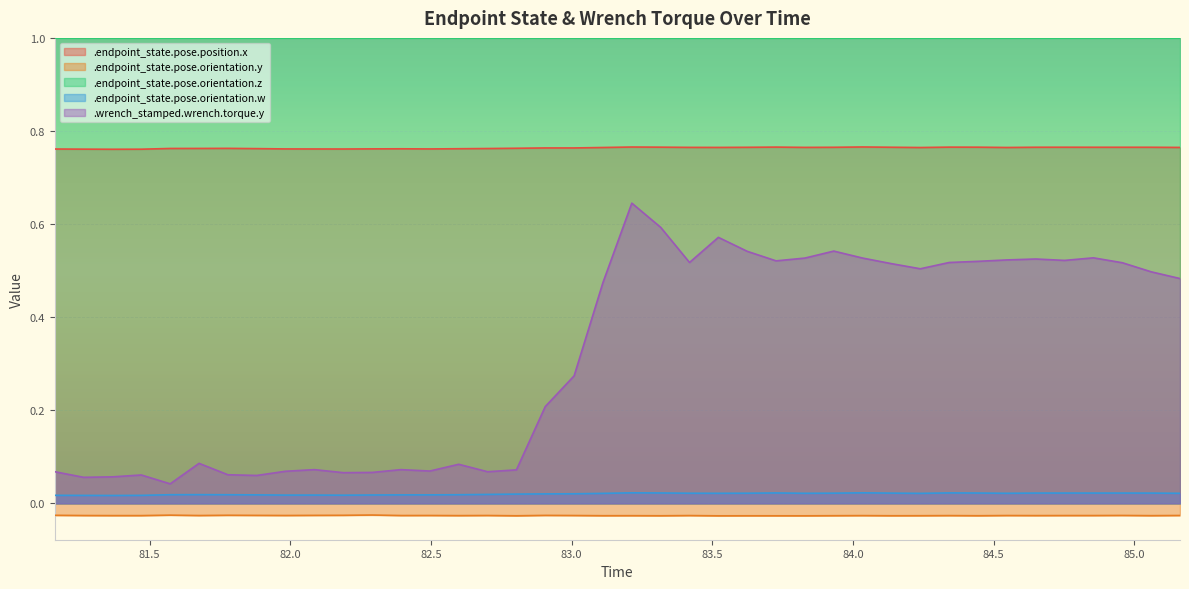

How many lines are shown in the chart?

5